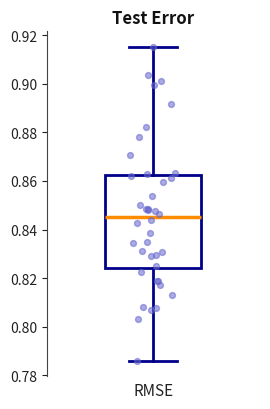

Transcribe this box plot: give where the median line is, the range the box spans, and where the two whiskers end, as read against the y-axis. The values are not printed on the chart, so give them approximately, as read against the axis.

median 0.846, box 0.824 to 0.862, whiskers 0.786 to 0.916